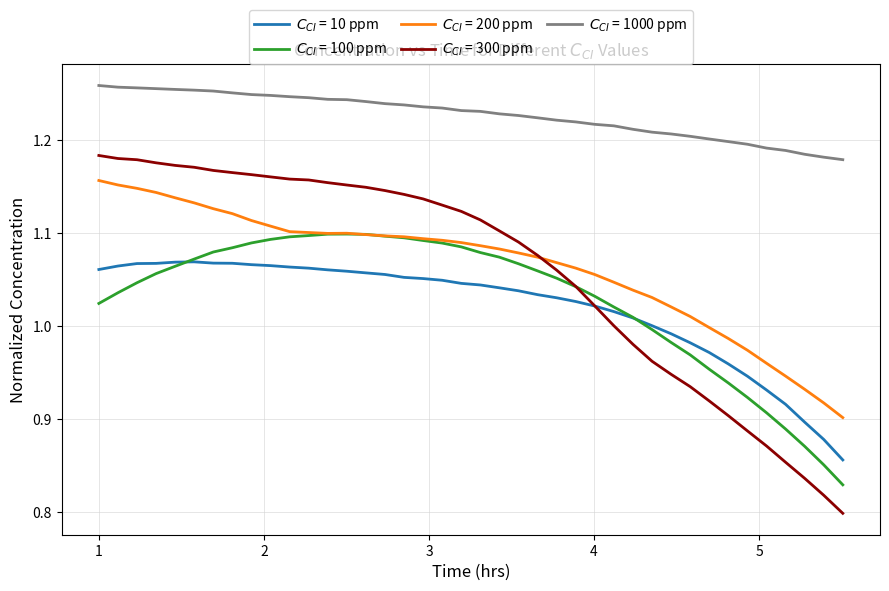

Reading left to right, transcribe all the data shown in this chart.

$C_{CI}$ = 10 ppm: 1.1	1.1	1.1	1.1	1.1	1.1	1.1	1.1	1.1	1.1	1.1	1.1	1.1	1.1	1.1	1.1	1.1	1.1	1.0	1.0	1.0	1.0	1.0	1.0	1.0	1.0	1.0	1.0	1.0	1.0	1.0	1.0	1.0	1.0	0.9	0.9	0.9	0.9	0.9	0.9
$C_{CI}$ = 100 ppm: 1.0	1.0	1.0	1.1	1.1	1.1	1.1	1.1	1.1	1.1	1.1	1.1	1.1	1.1	1.1	1.1	1.1	1.1	1.1	1.1	1.1	1.1	1.1	1.1	1.1	1.0	1.0	1.0	1.0	1.0	1.0	1.0	1.0	0.9	0.9	0.9	0.9	0.9	0.9	0.8
$C_{CI}$ = 200 ppm: 1.2	1.2	1.1	1.1	1.1	1.1	1.1	1.1	1.1	1.1	1.1	1.1	1.1	1.1	1.1	1.1	1.1	1.1	1.1	1.1	1.1	1.1	1.1	1.1	1.1	1.1	1.1	1.0	1.0	1.0	1.0	1.0	1.0	1.0	1.0	1.0	0.9	0.9	0.9	0.9
$C_{CI}$ = 300 ppm: 1.2	1.2	1.2	1.2	1.2	1.2	1.2	1.2	1.2	1.2	1.2	1.2	1.2	1.2	1.1	1.1	1.1	1.1	1.1	1.1	1.1	1.1	1.1	1.1	1.1	1.0	1.0	1.0	1.0	1.0	0.9	0.9	0.9	0.9	0.9	0.9	0.9	0.8	0.8	0.8
$C_{CI}$ = 1000 ppm: 1.3	1.3	1.3	1.3	1.3	1.3	1.3	1.3	1.2	1.2	1.2	1.2	1.2	1.2	1.2	1.2	1.2	1.2	1.2	1.2	1.2	1.2	1.2	1.2	1.2	1.2	1.2	1.2	1.2	1.2	1.2	1.2	1.2	1.2	1.2	1.2	1.2	1.2	1.2	1.2